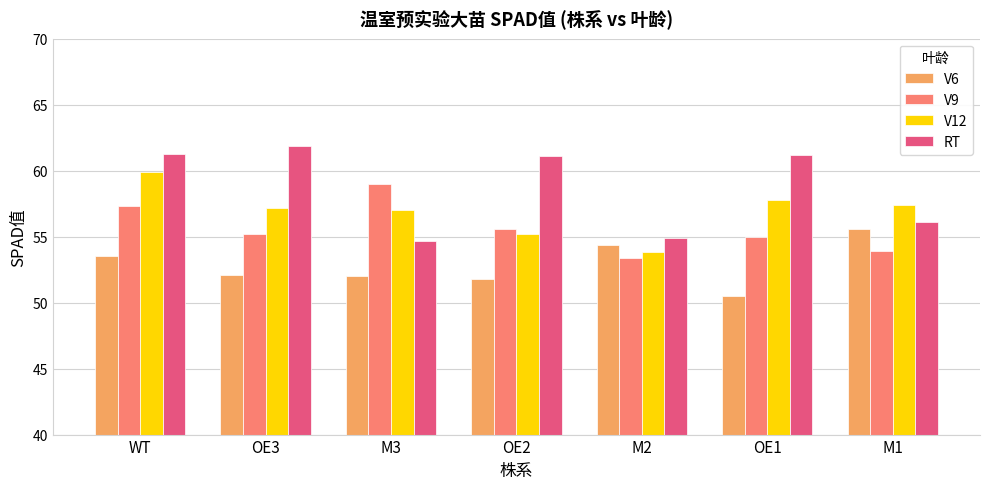

List the series in order of their peak value, lowest first.

V6, V9, V12, RT